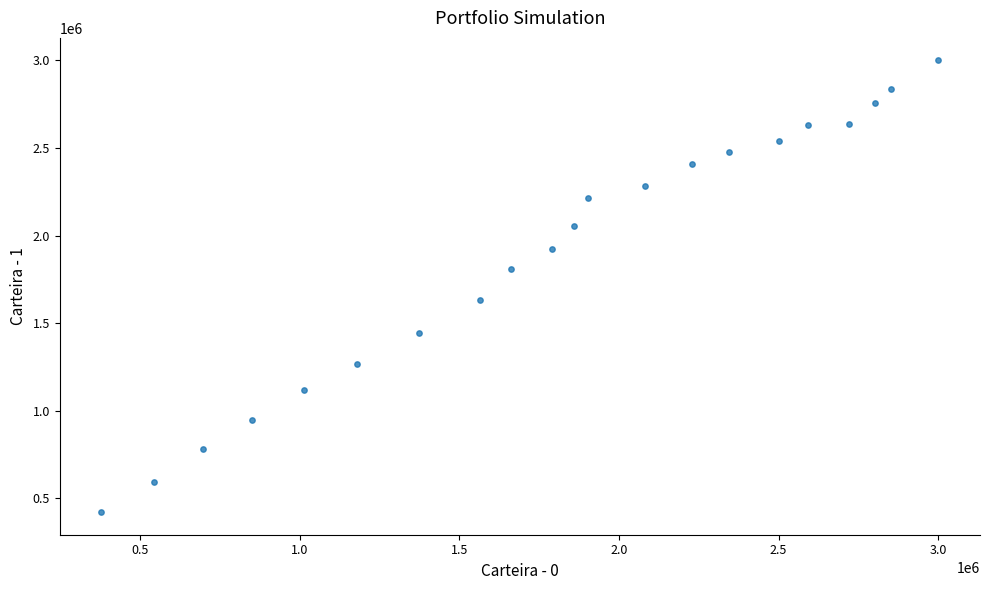

What is the range of Y values (max minus min)?

2579432.1